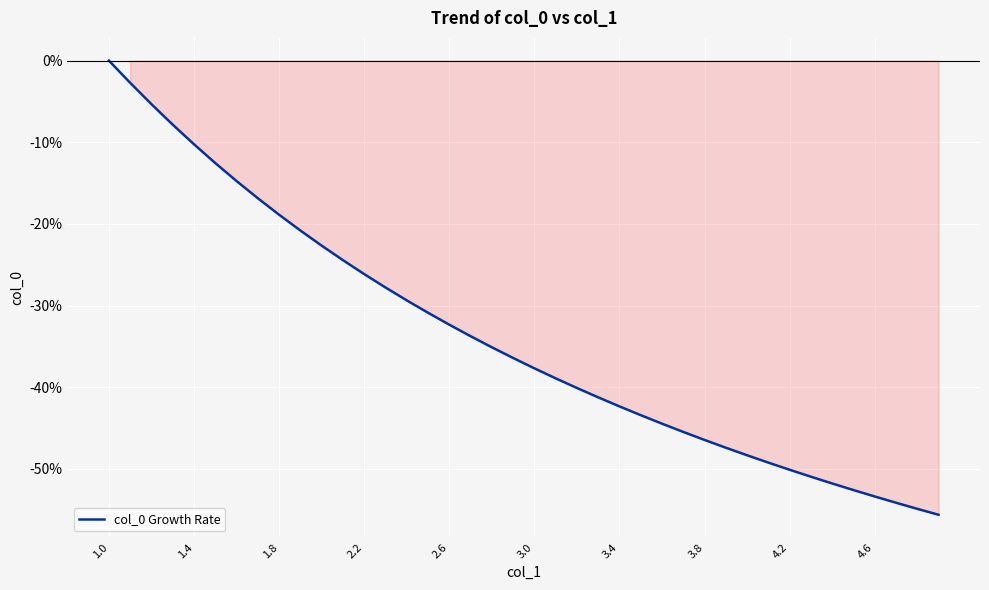

How many values are below -36?

21